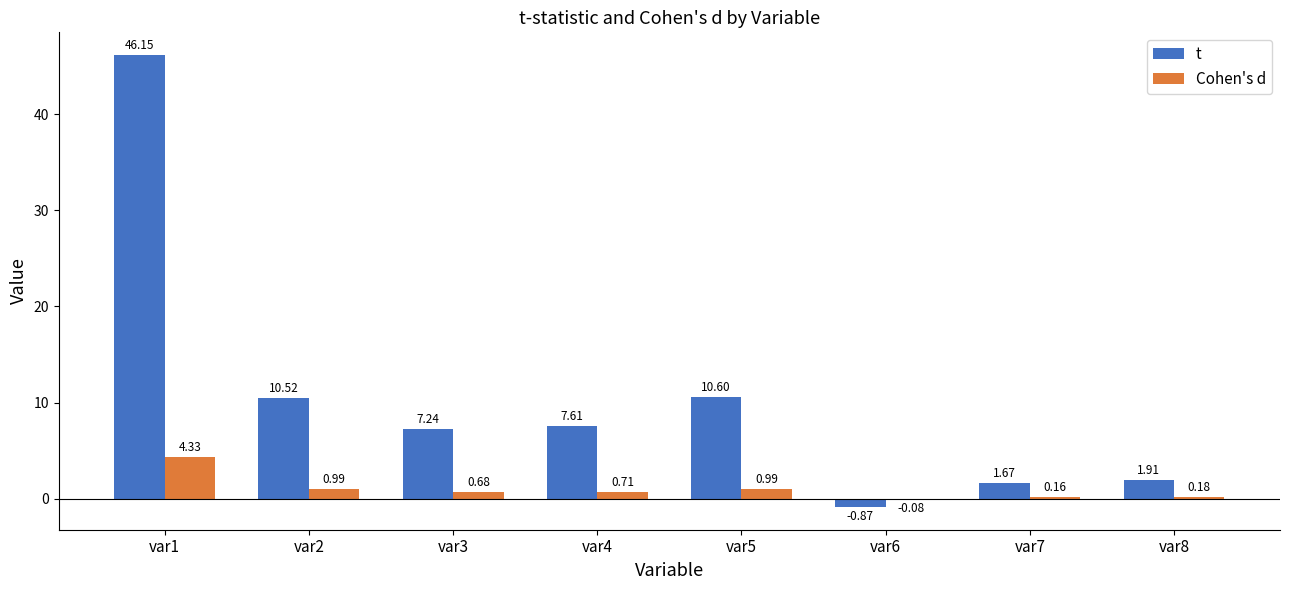

How many series are shown in this chart?

2